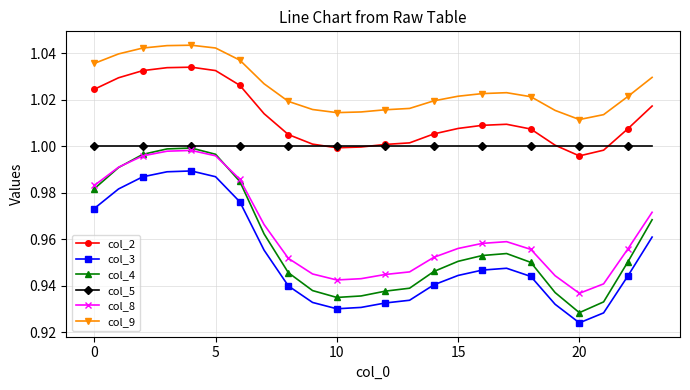

True or false: col_2 has more than 0 interior local peaks.

True